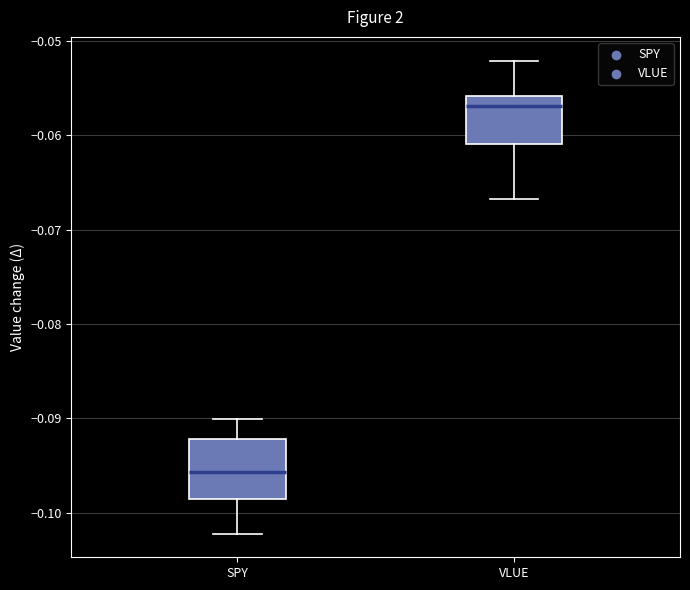

Which box is the tallest, from its lower edge to its upper edge?

SPY